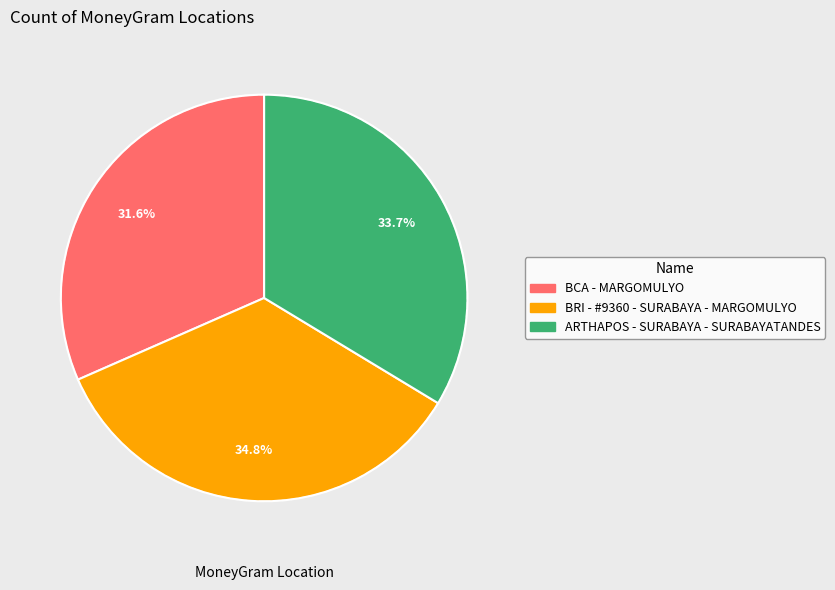

What portion of the pie excludes BRI - #9360 - SURABAYA - MARGOMULYO?

65.2%